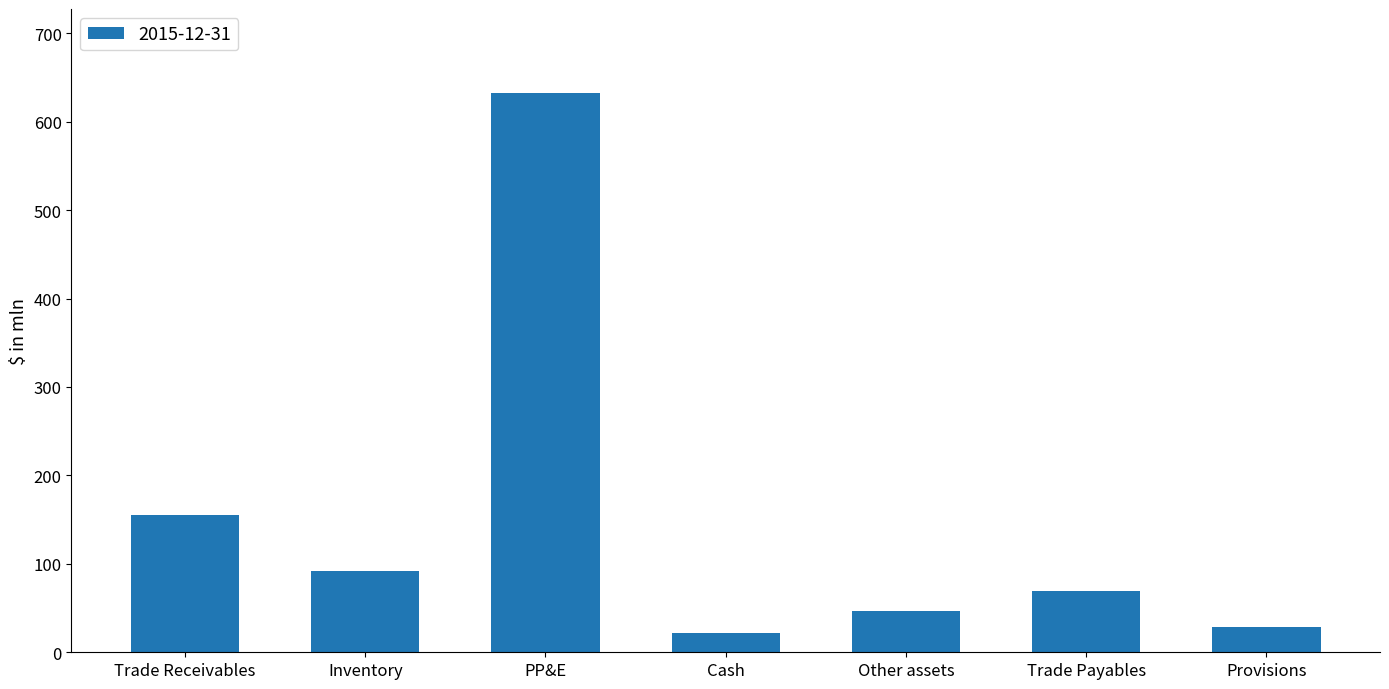

What value does the data have at Trade Payables?

68.9